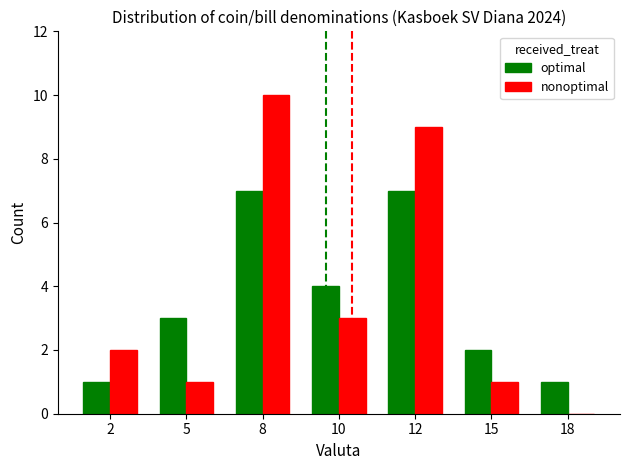

What is the maximum value for nonoptimal?

10